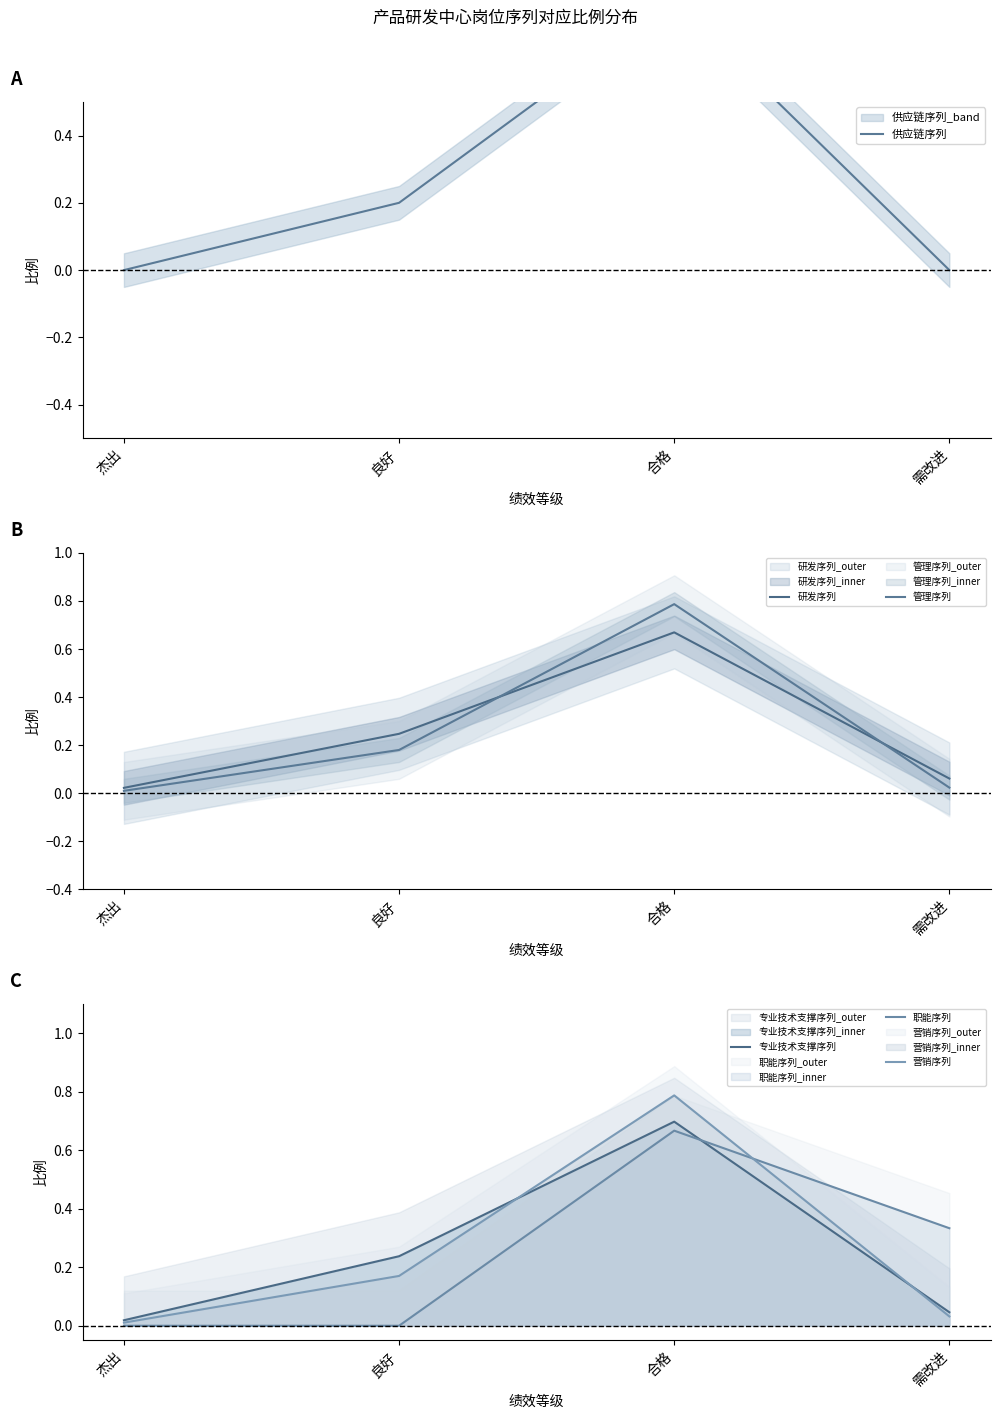

True or false: 研发序列 and 营销序列 cross at least once.

True